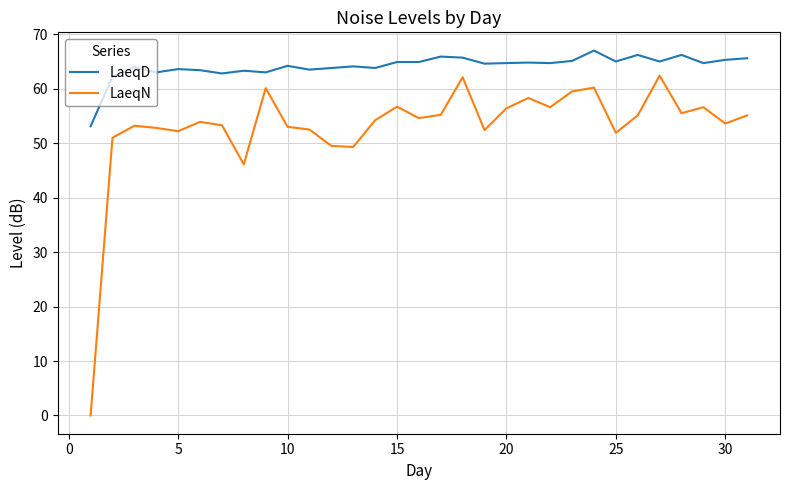

True or false: LaeqN and LaeqD cross at least once.

False